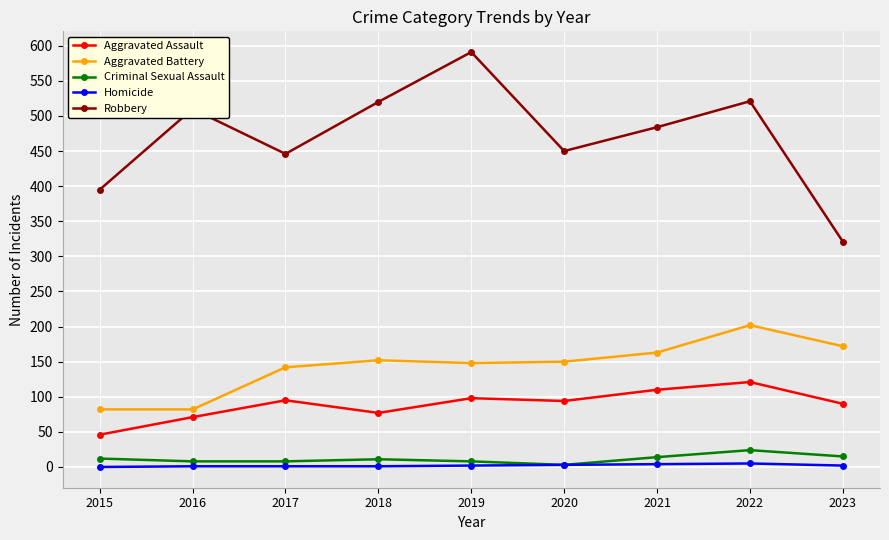

How many data points does each series have?

9